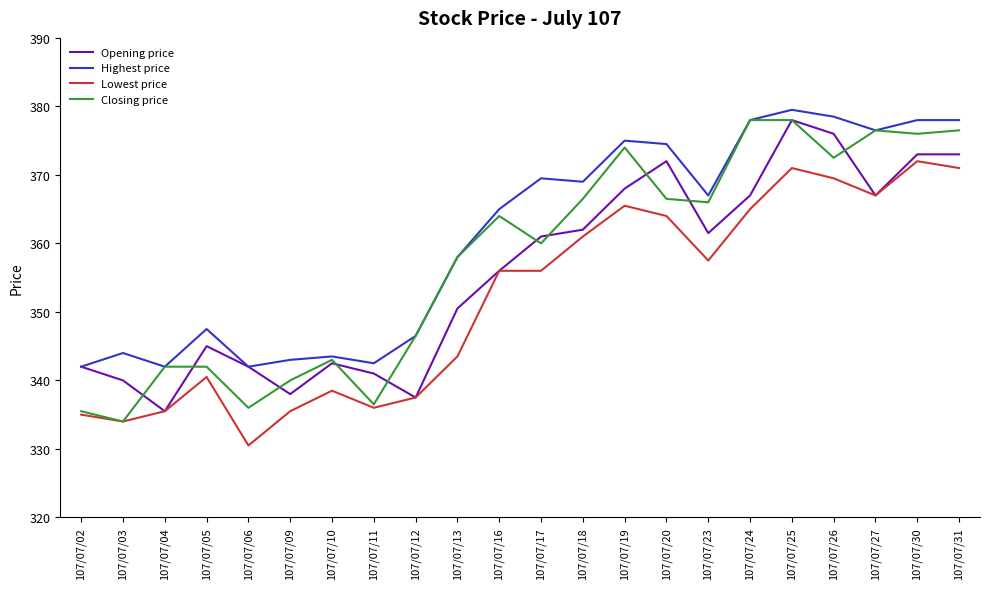

What are all the series names shown in the legend?

Opening price, Highest price, Lowest price, Closing price